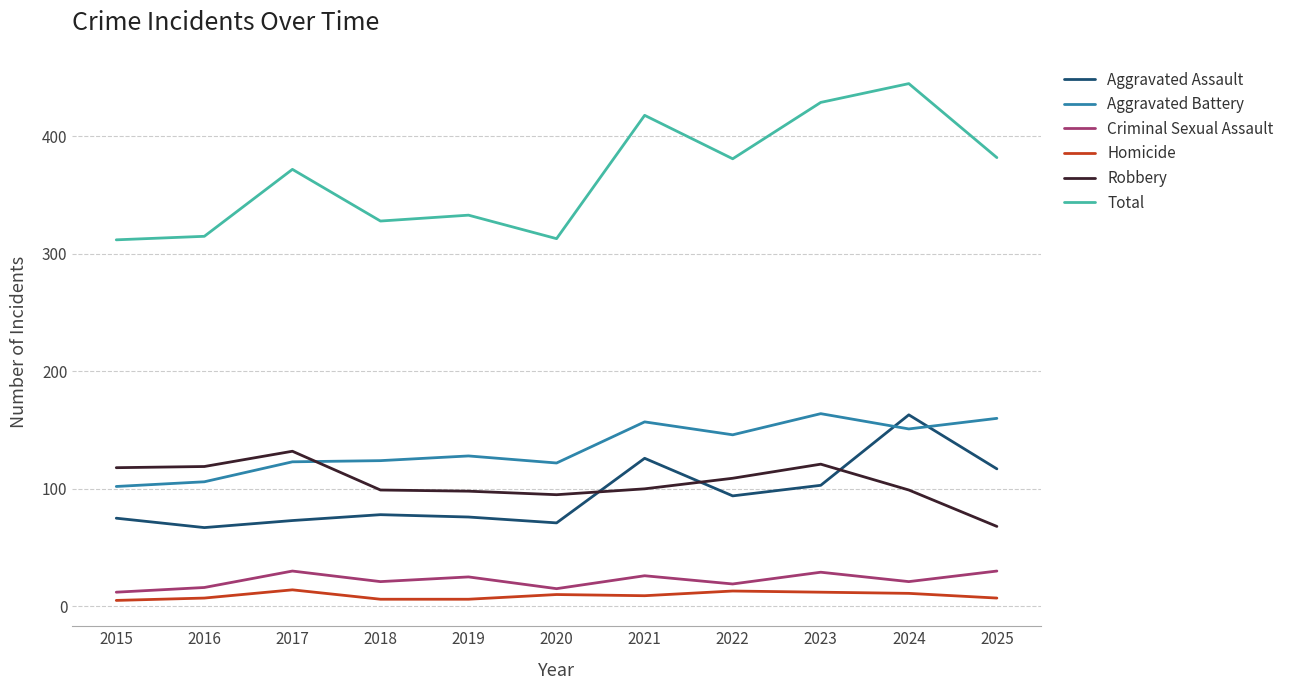

True or false: Criminal Sexual Assault has a value of 19 at 2022.

True